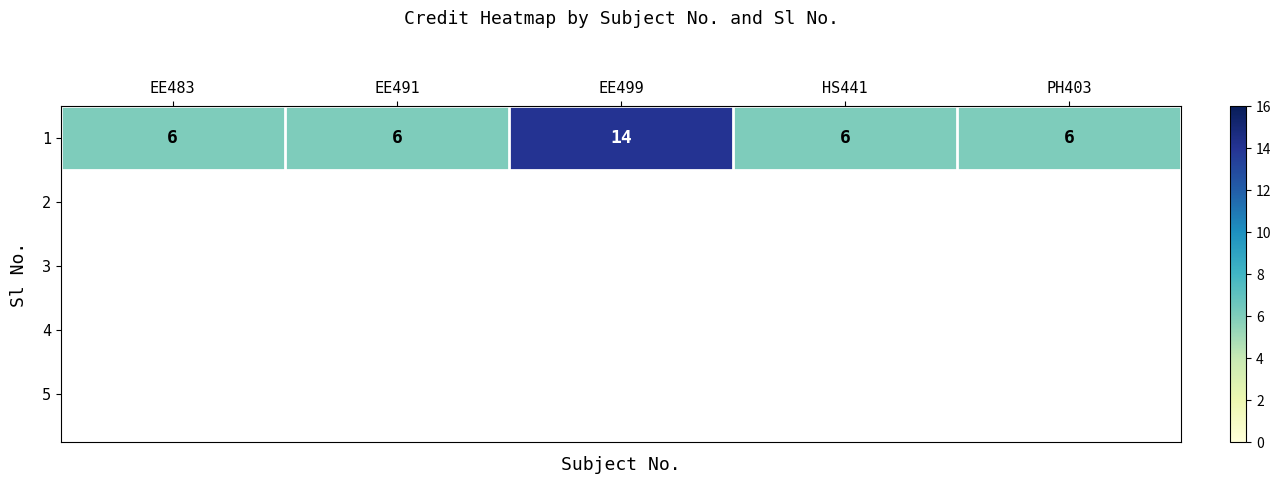

Reading right to left, transcribe all the data shown in this chart.

PH403=6	HS441=6	EE499=14	EE491=6	EE483=6